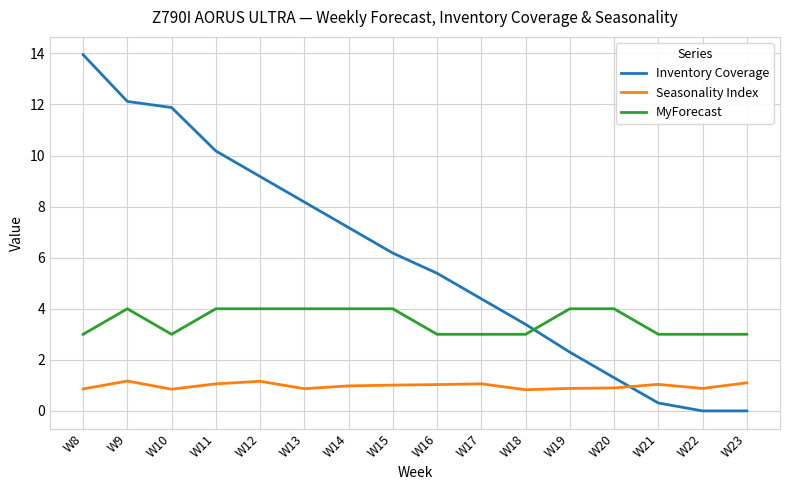

Between which two adjacent categories do Seasonality Index and Inventory Coverage first intersect?

W20 and W21